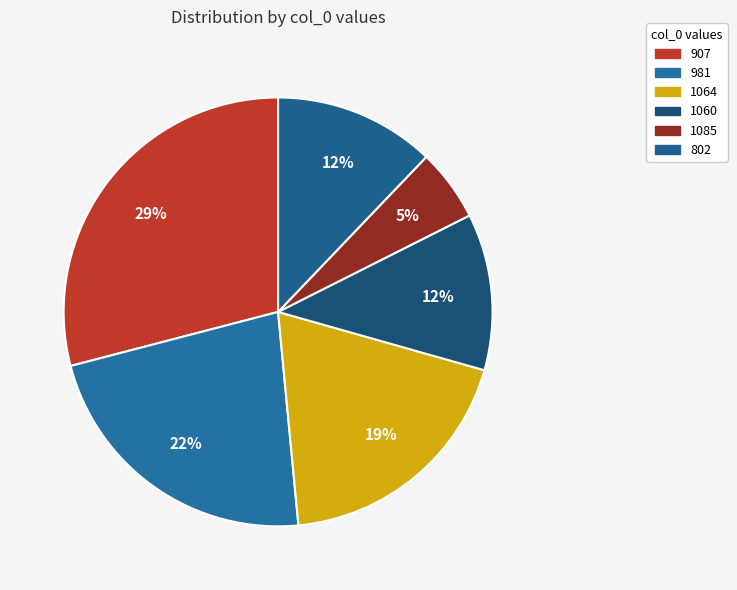

Combined, what portion of the pie is 1085 and 907?

34.5%